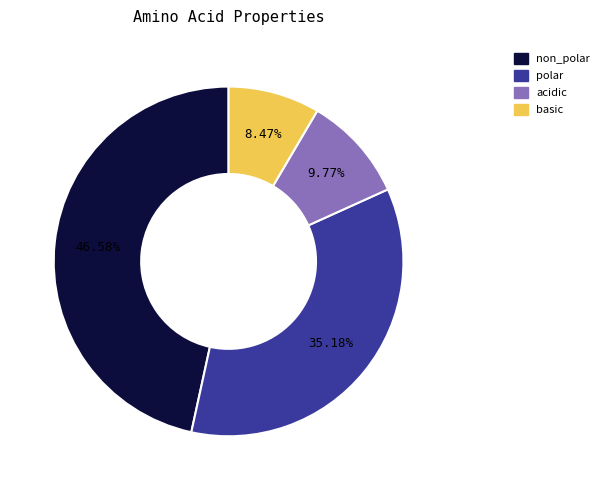

Which category has the biggest portion of the pie?

non_polar